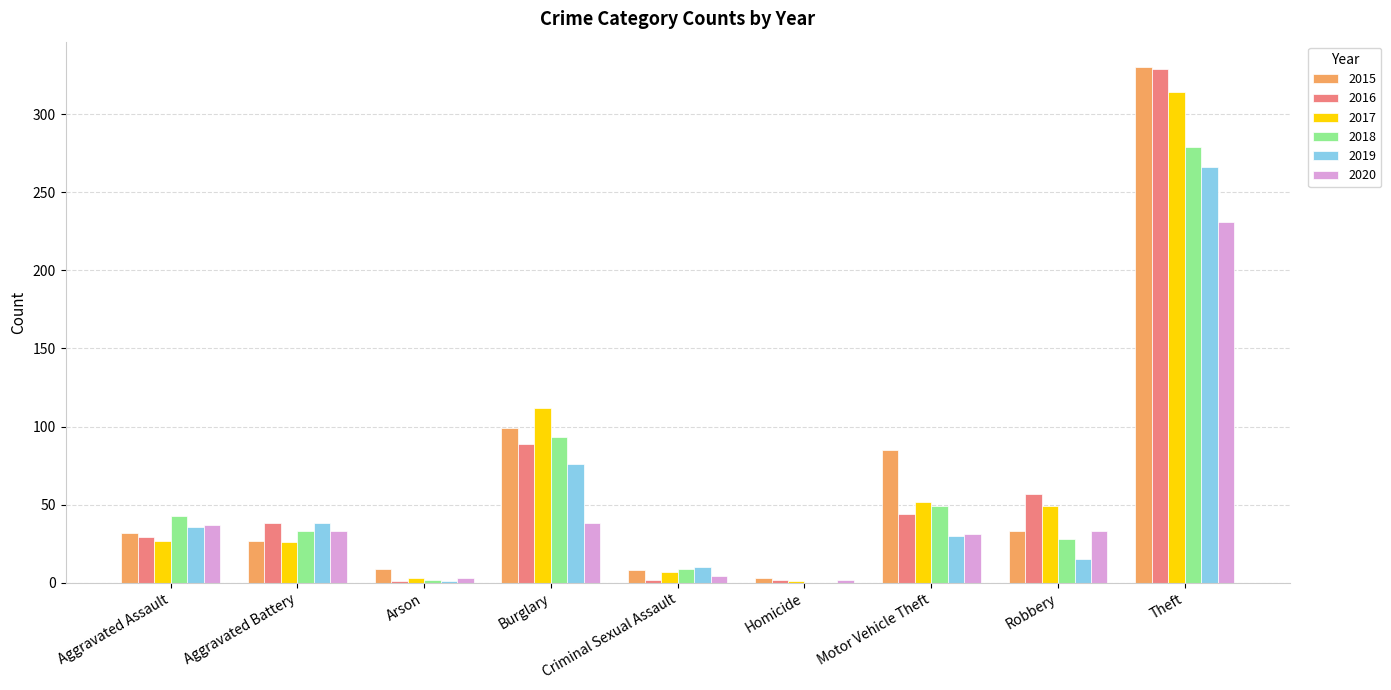

What is the sum of all 2018 values?

536